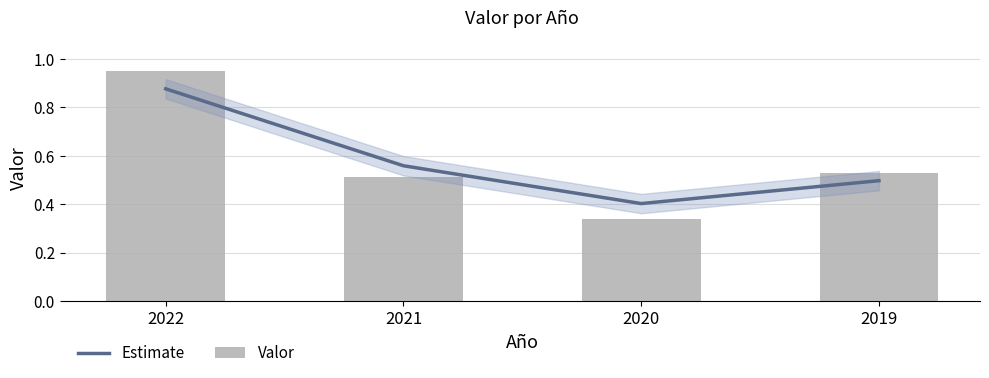

Is the value of Valor at 2020 greater than the value of Estimate at 2020?

No